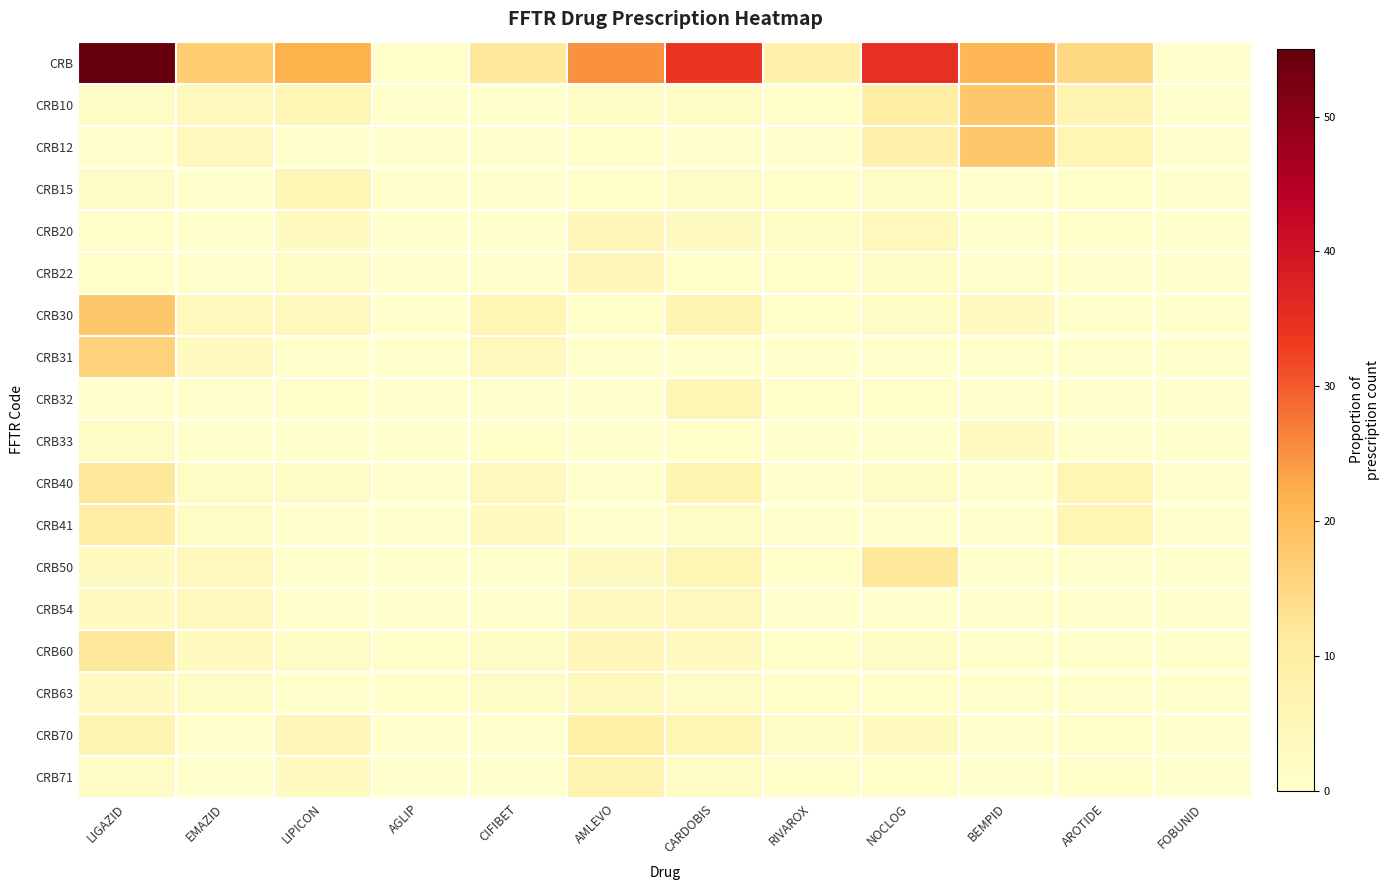

List the series in order of their peak value, highest first.

CRB, CRB10, CRB12, CRB30, CRB31, CRB40, CRB50, CRB60, CRB41, CRB70, CRB71, CRB15, CRB32, CRB20, CRB22, CRB54, CRB63, CRB33